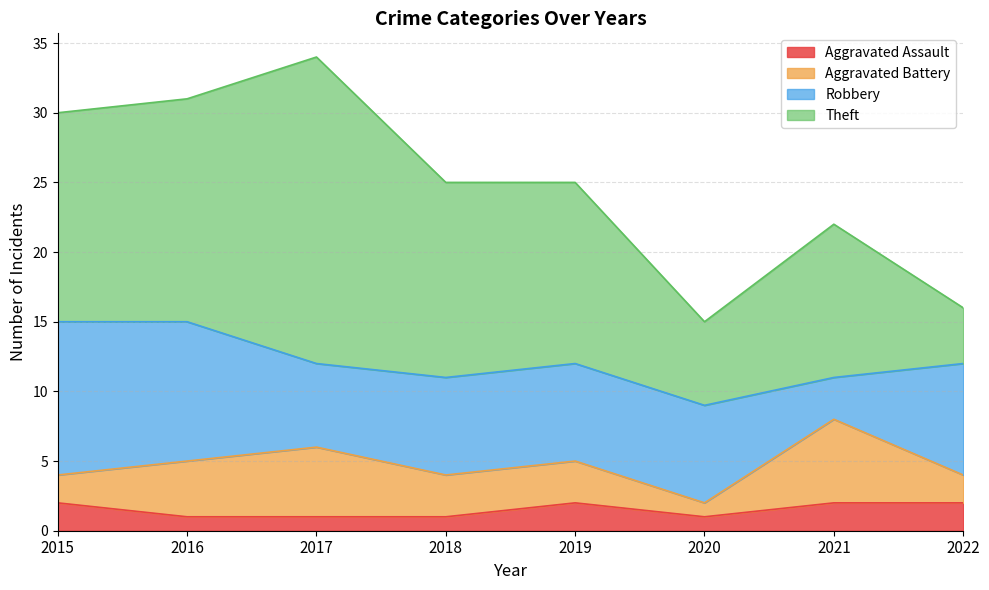

How many lines are shown in the chart?

4